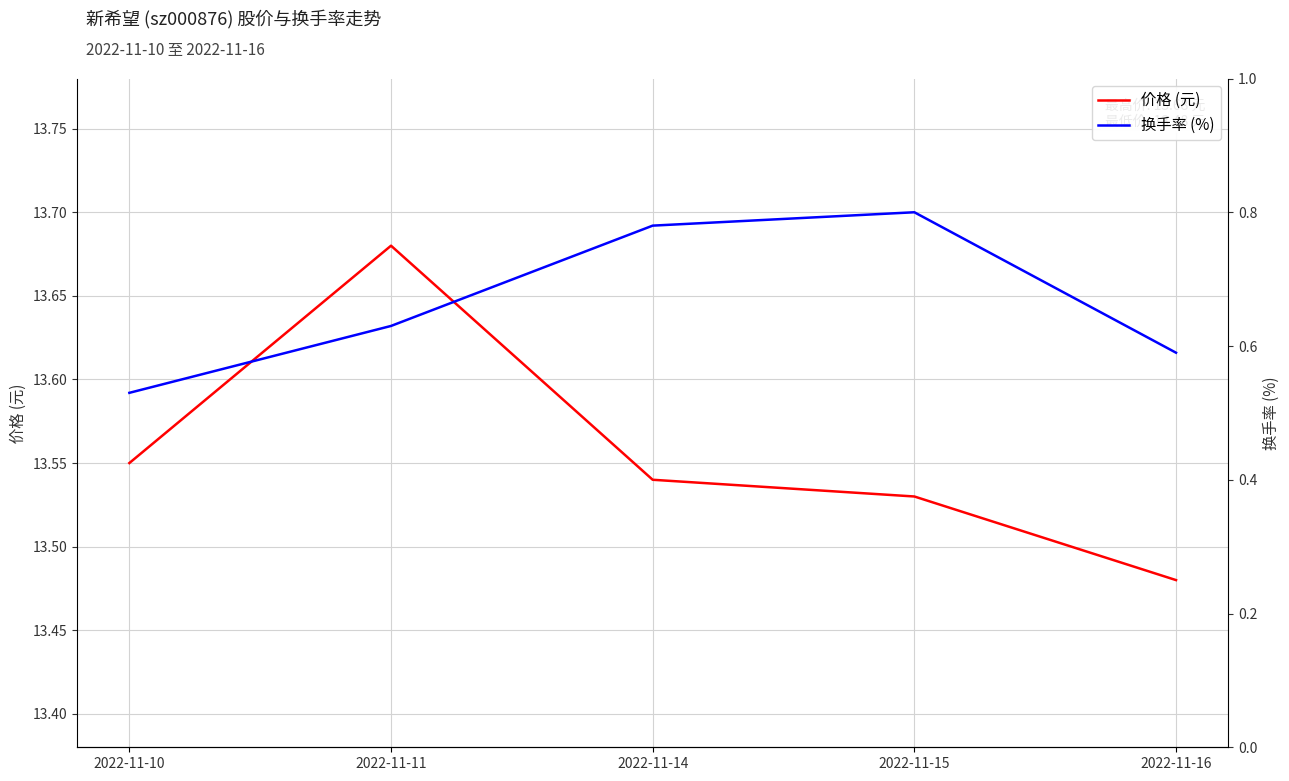

At which category does 换手率 (%) reach its first local peak?

2022-11-15